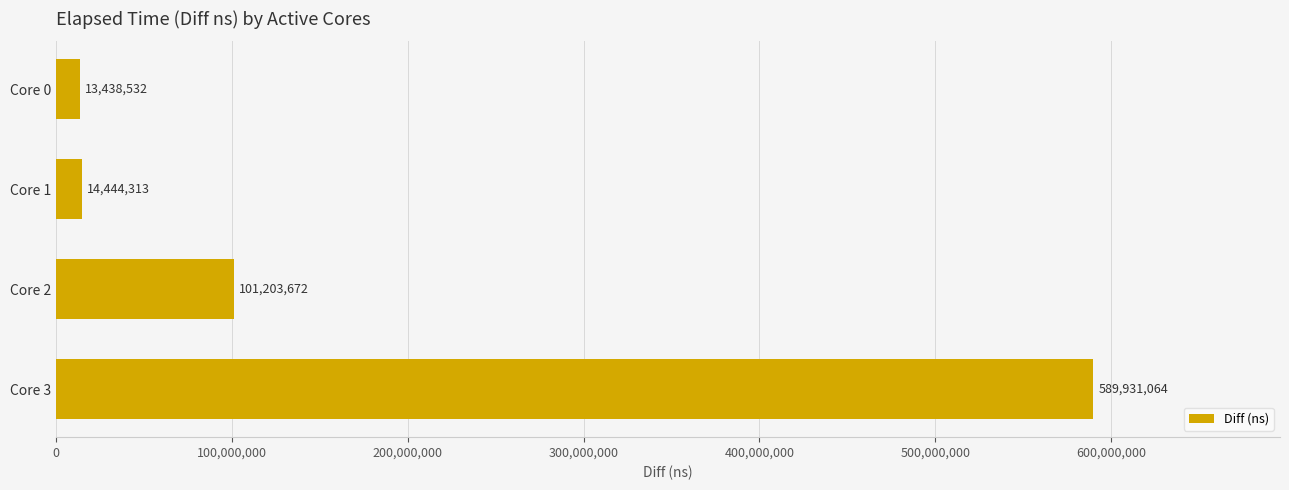

List the labels in order of value, smallest first.

Core 0, Core 1, Core 2, Core 3